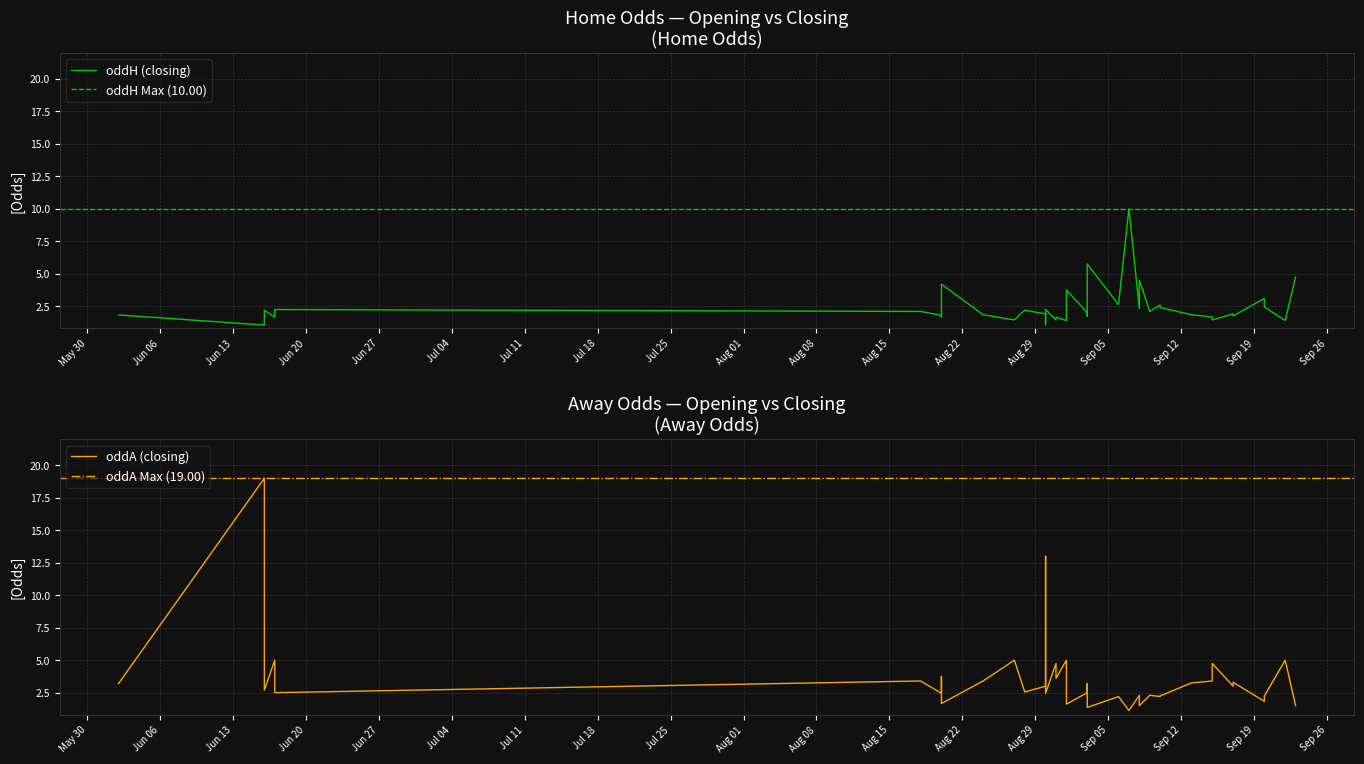

In oddA, how many points are lower than both neighbors (excluding endpoints)?

14